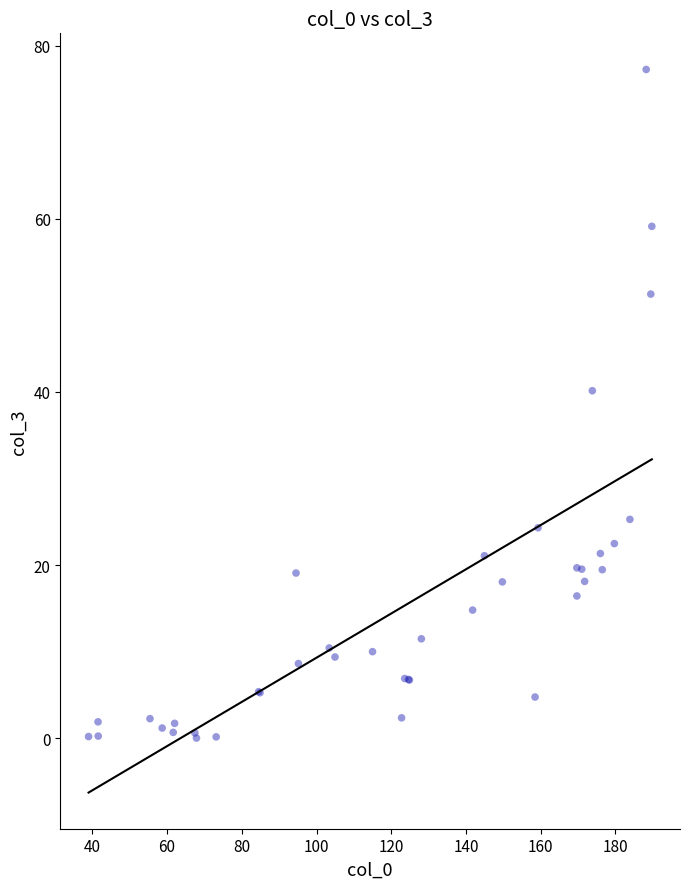

What Y value in the scatter plot is closest to 38?

40.1